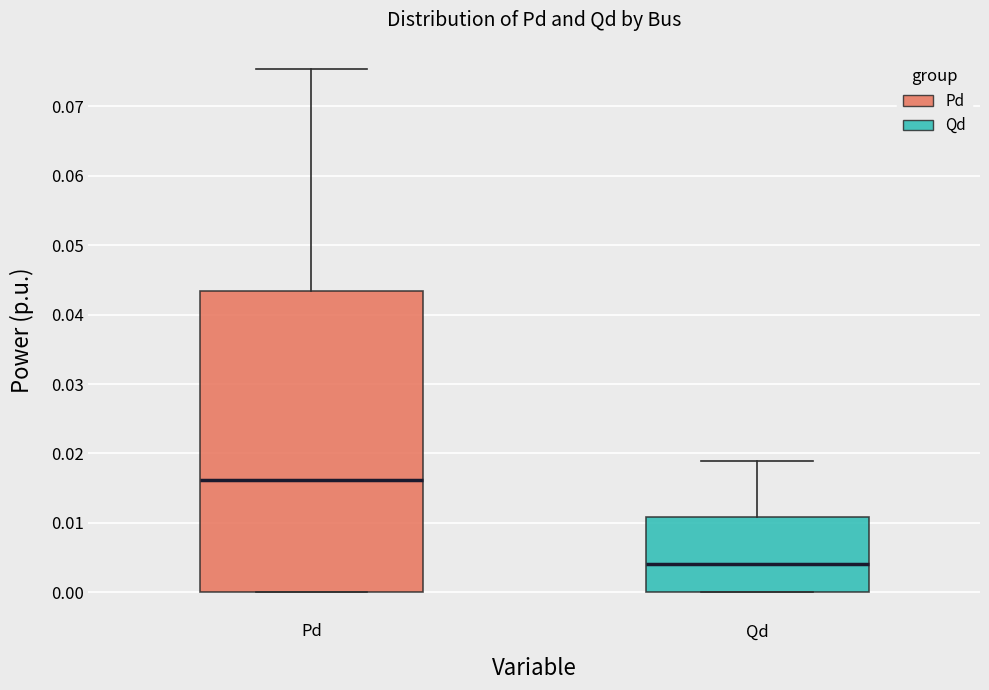

Reading left to right, read every box against the y-axis: the position of its median line, the range the box covers, and the ends of its whiskers. The values are not printed on the chart, so give them approximately, as read against the axis.

Pd: median 0.016, box 0.000 to 0.043, whiskers 0.000 to 0.075
Qd: median 0.004, box 0.000 to 0.011, whiskers 0.000 to 0.019